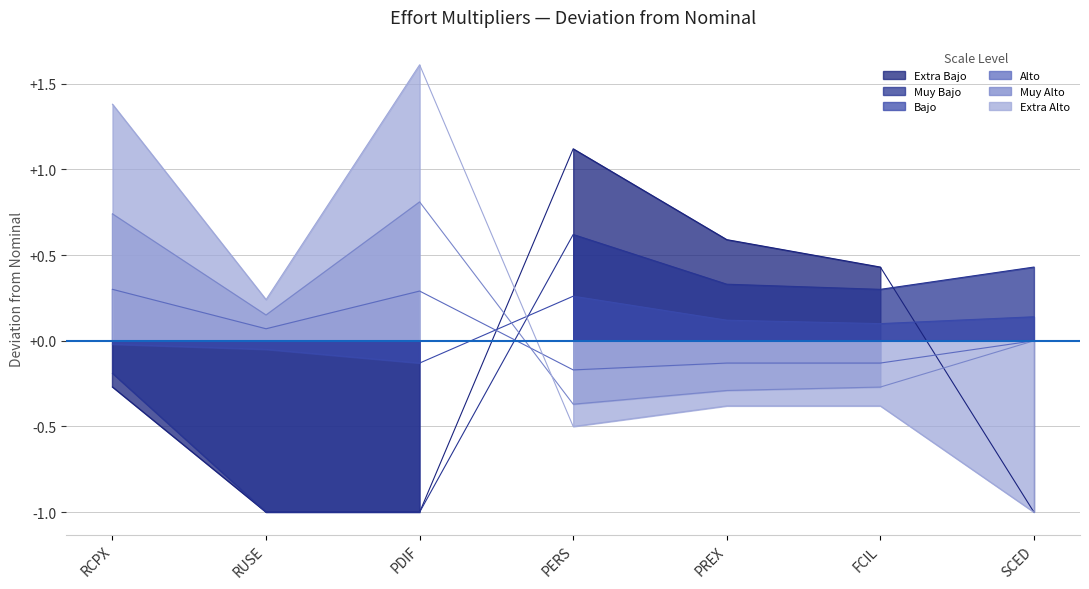

Does the chart display data point markers on the line(s)?

No